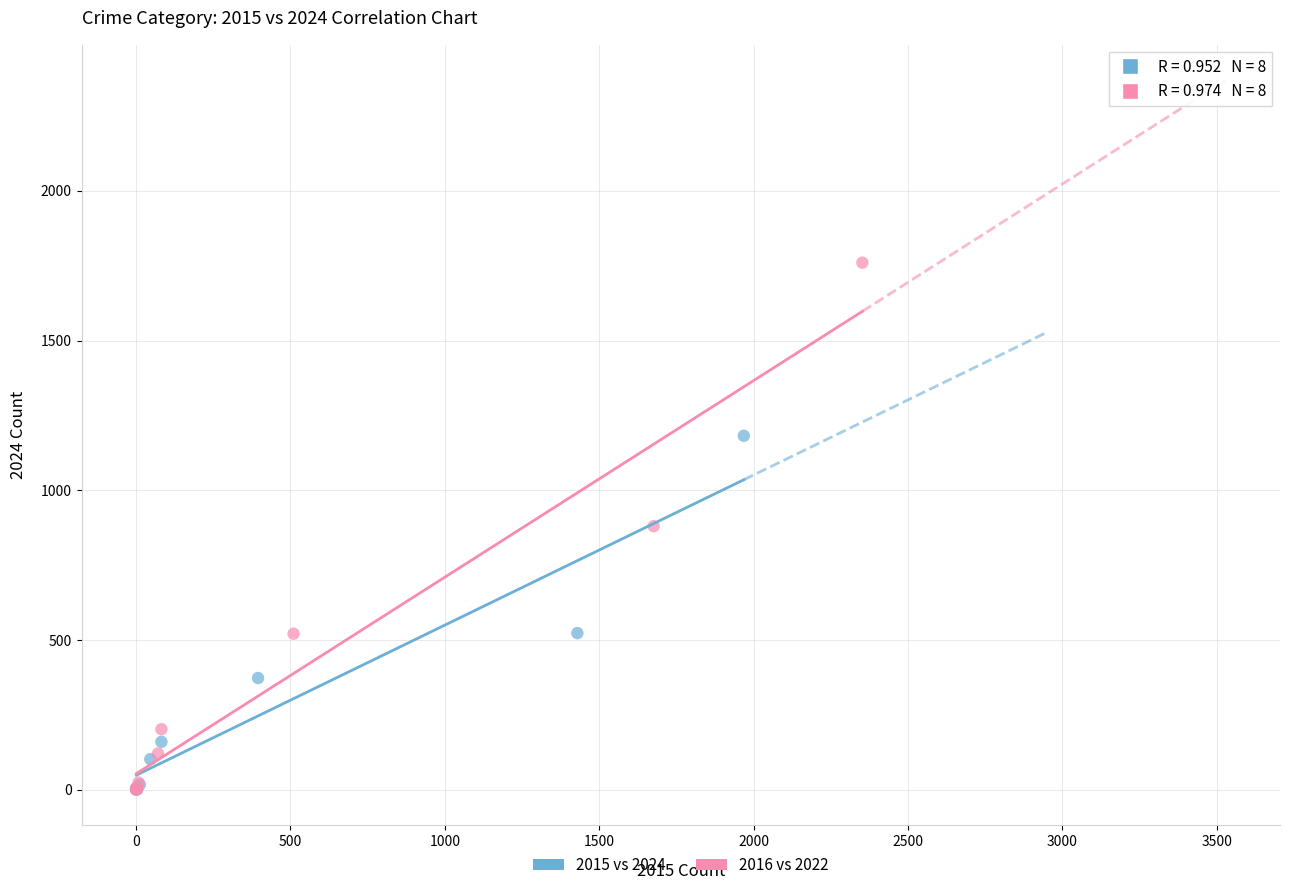

Which series contains the highest Y value?

2016 vs 2022